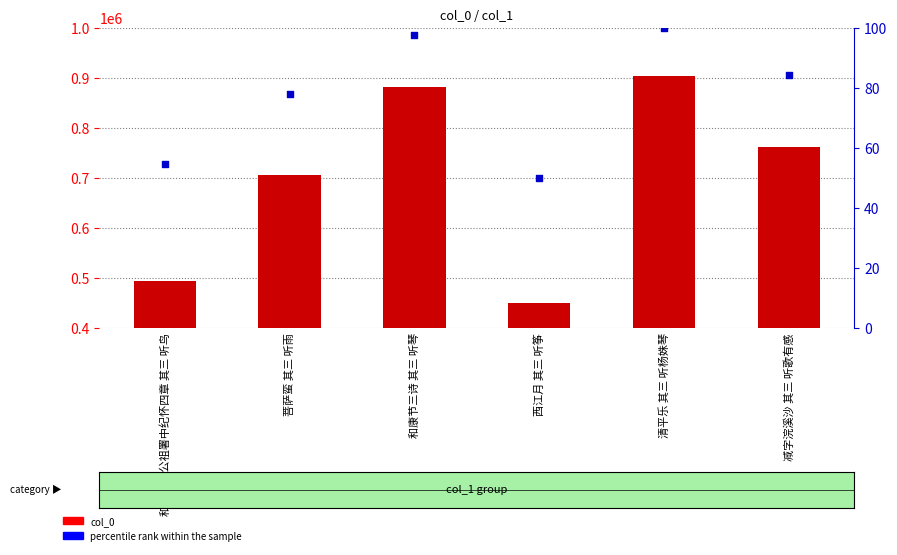

What are all the series names shown in the legend?

col_0, percentile rank within the sample